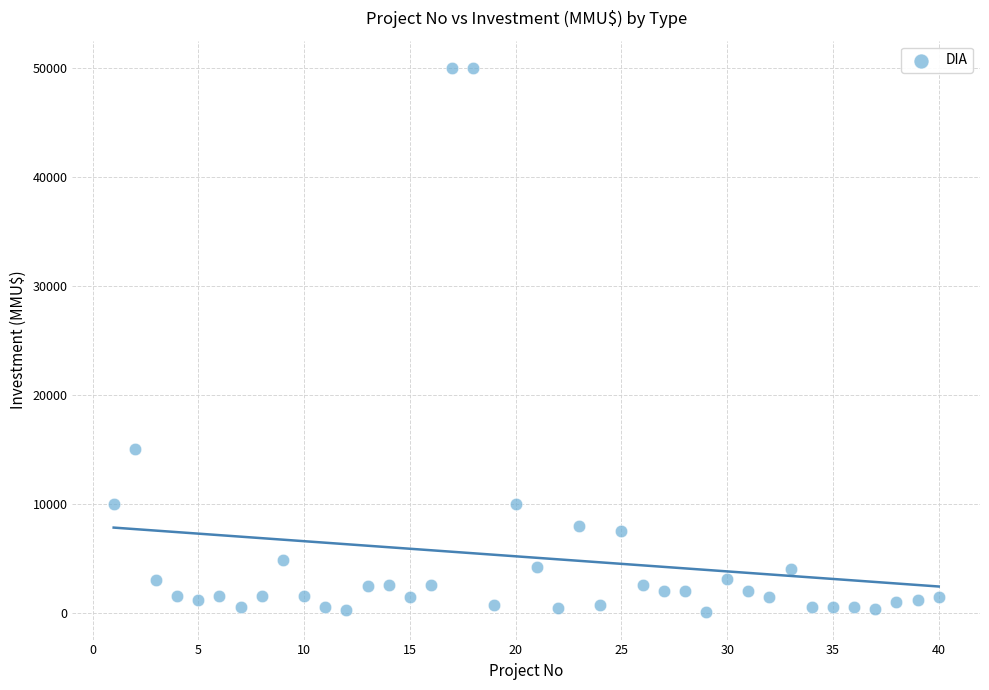

What is the range of X values (max minus min)?

39